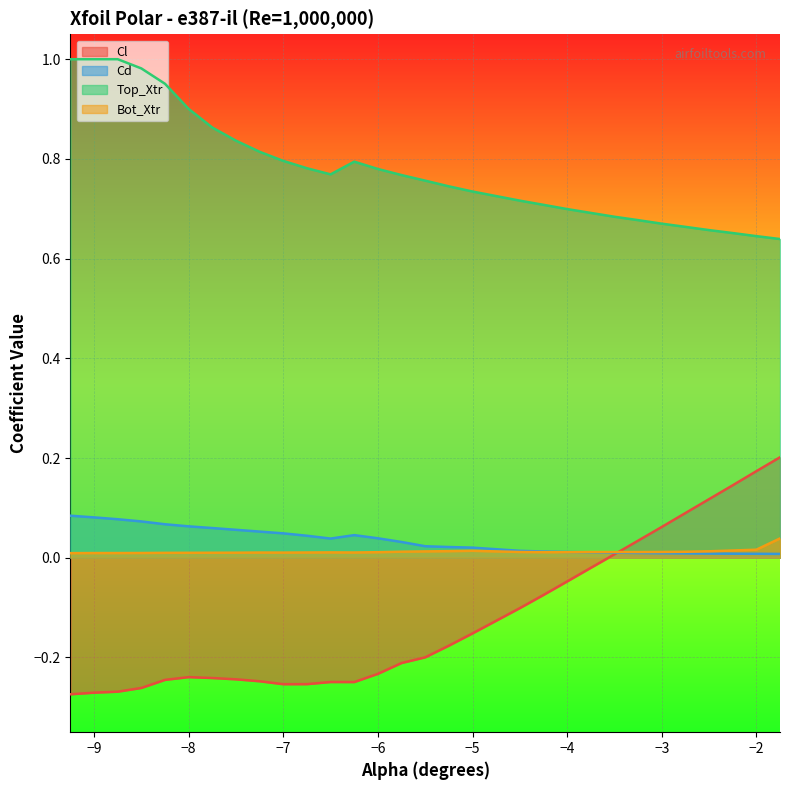

True or false: Bot_Xtr and Top_Xtr cross at least once.

False